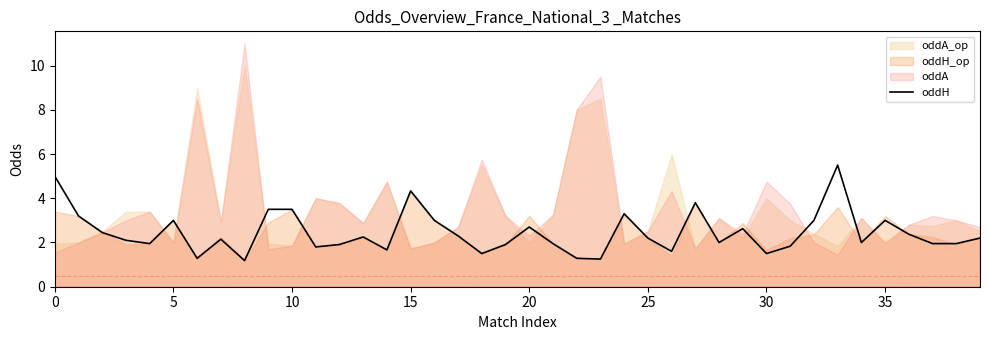

Which has a higher value, 39 or 9?

9